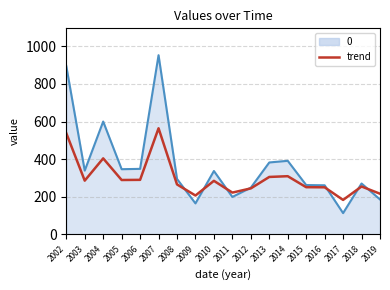

What is the total value across all series at 2002?

1433.4